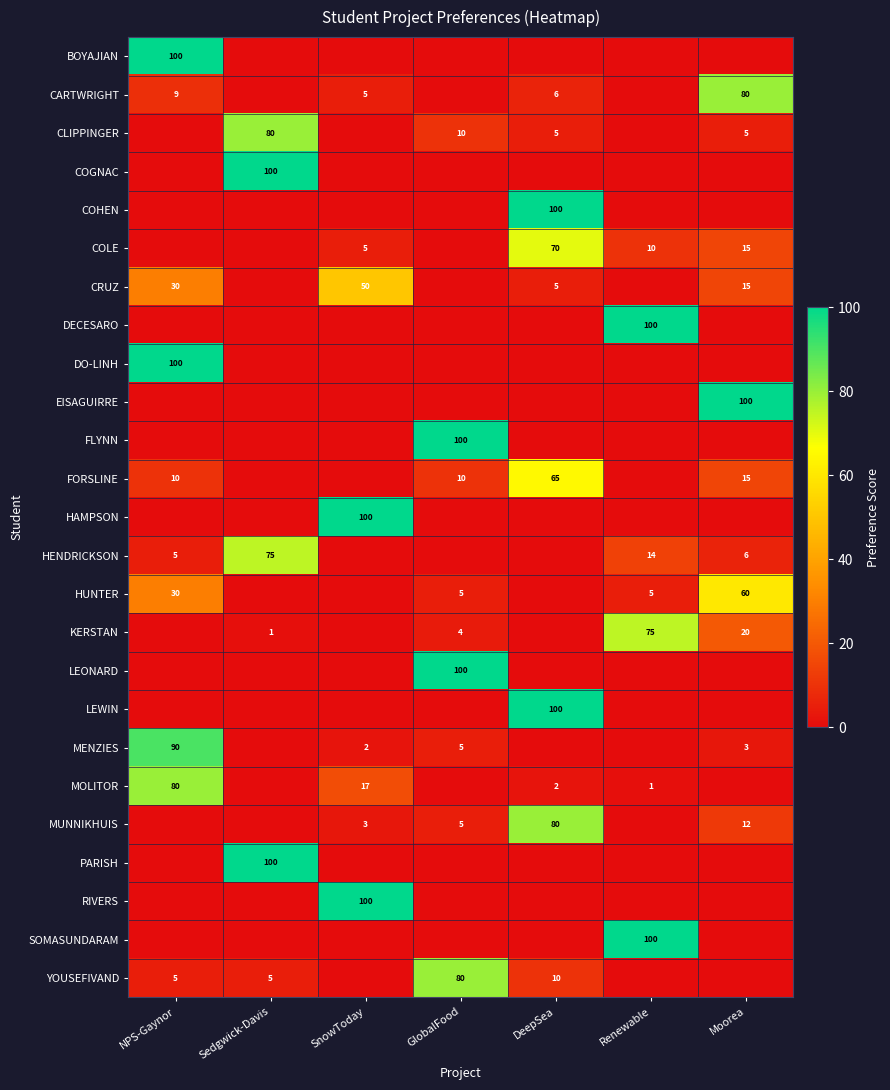

Is the value of COGNAC at Sedgwick-Davis greater than the value of MOLITOR at SnowToday?

Yes